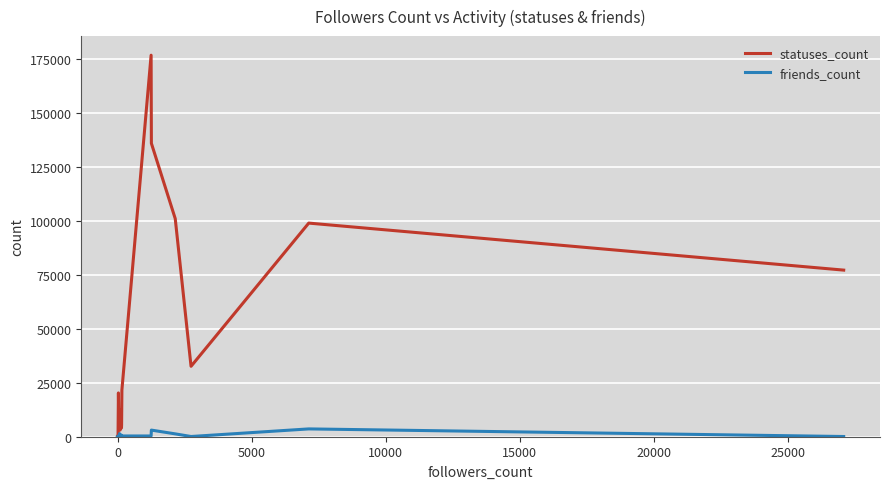

How many intersections are there between statuses_count and friends_count?

2